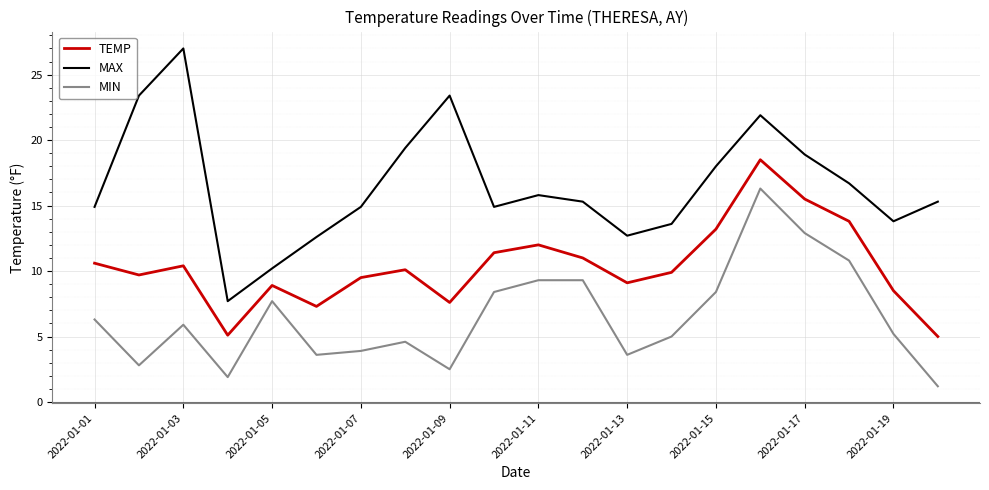

What is the highest value of the MIN series?

16.3